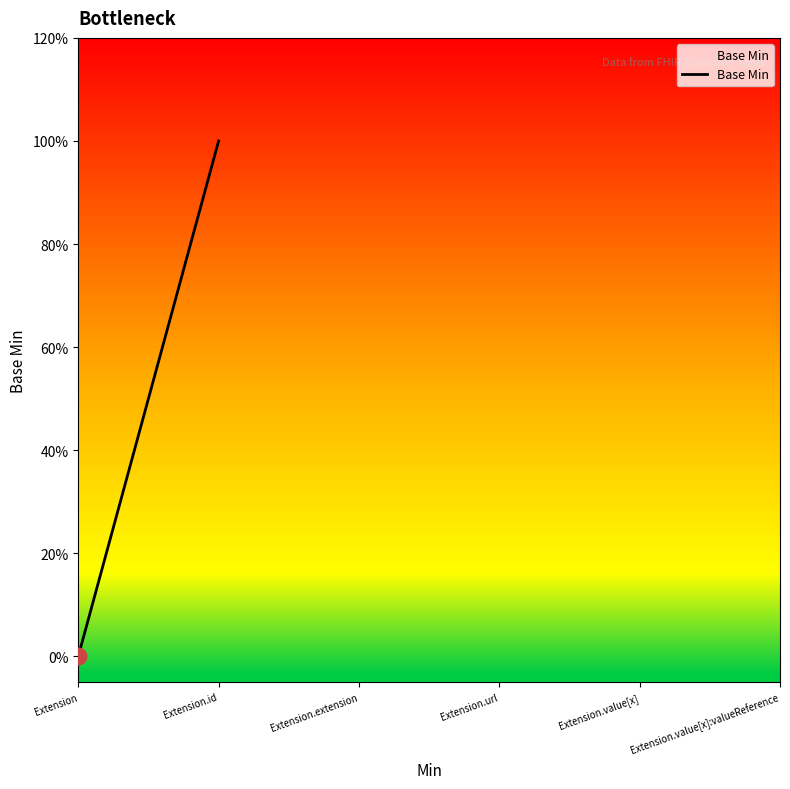

Does the chart have visible grid lines?

No